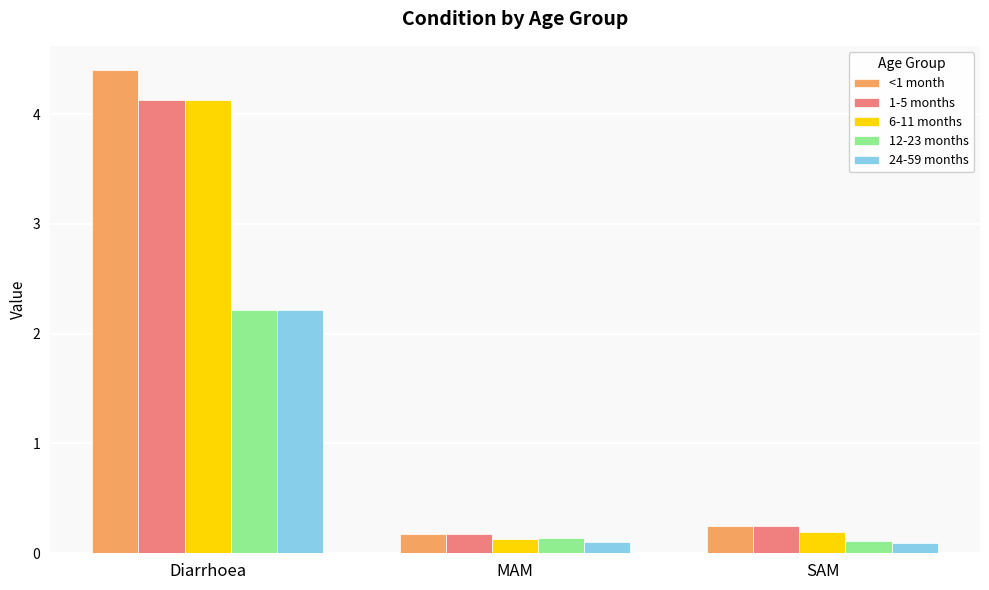

Is it true that 24-59 months equals 3.7 at Diarrhoea?

False